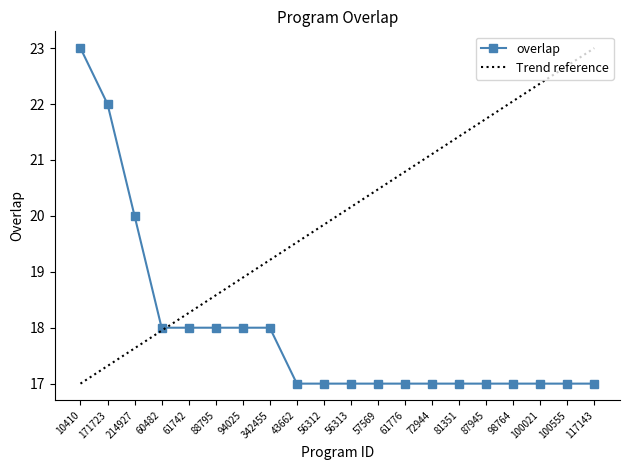

List the labels in order of value, largest first.

10410, 171723, 214927, 60482, 61742, 88795, 94025, 342455, 43662, 56312, 56313, 57569, 61776, 72944, 81351, 87945, 98764, 100021, 100555, 117143